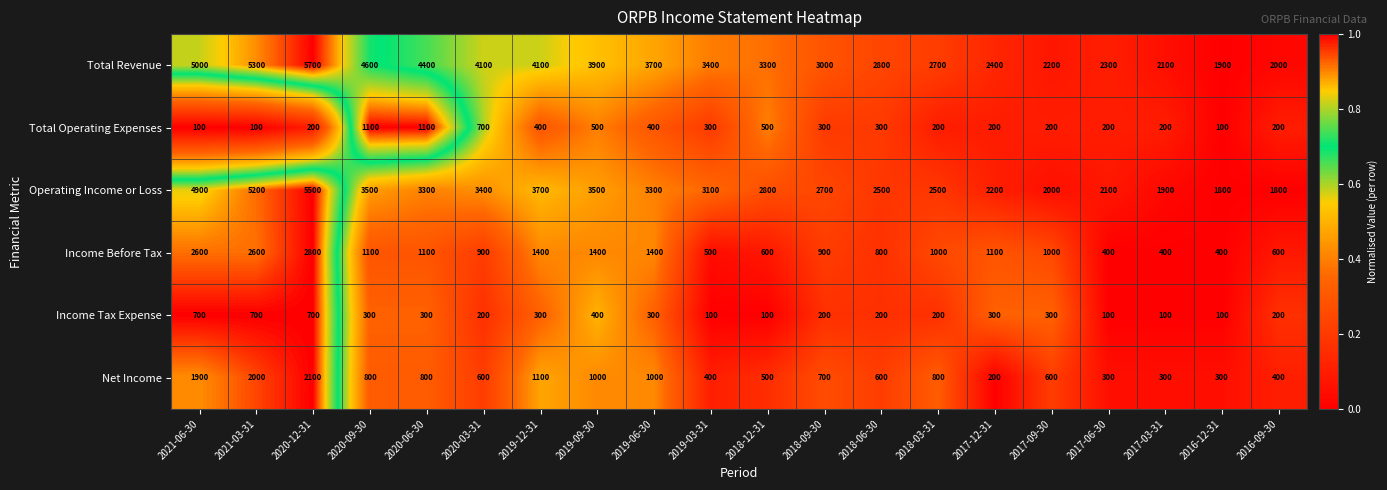

What is the difference between the highest and lowest values at 2021-03-31?

5200